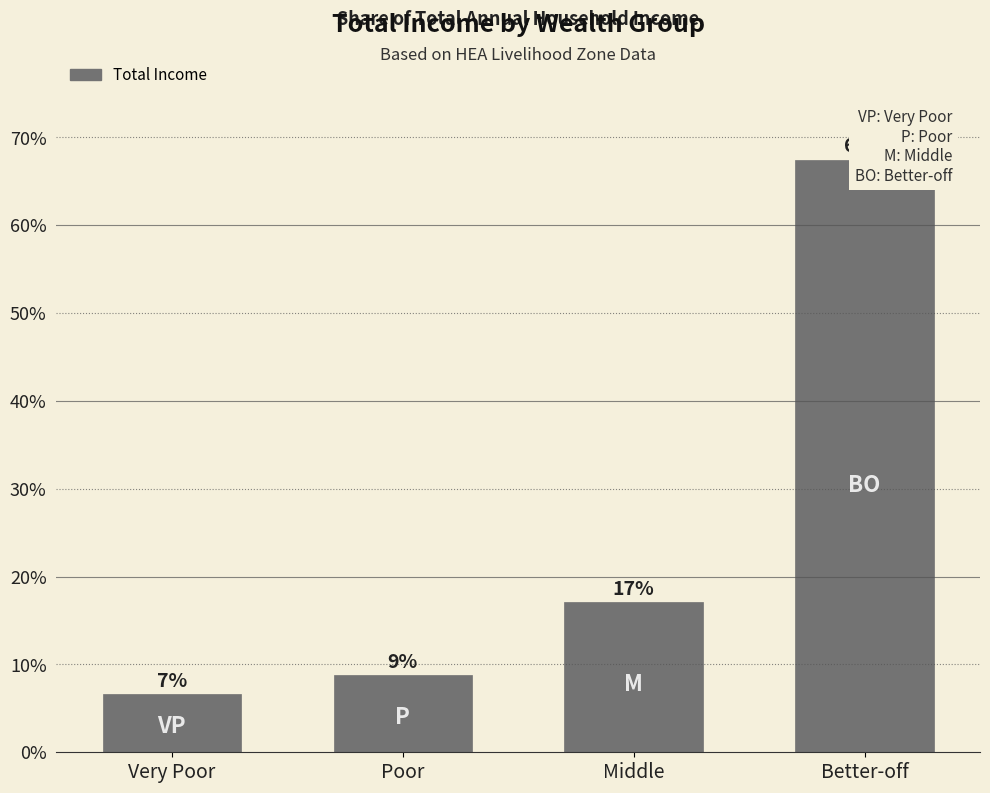

What is the value of the 2nd bar from the left?

8.8